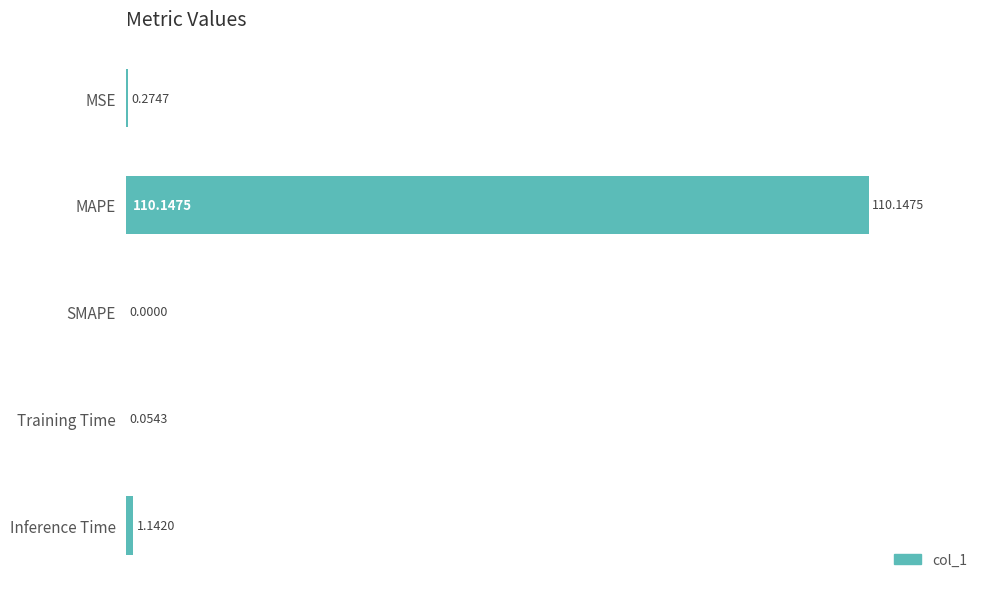

What is the sum of all values?

101.3